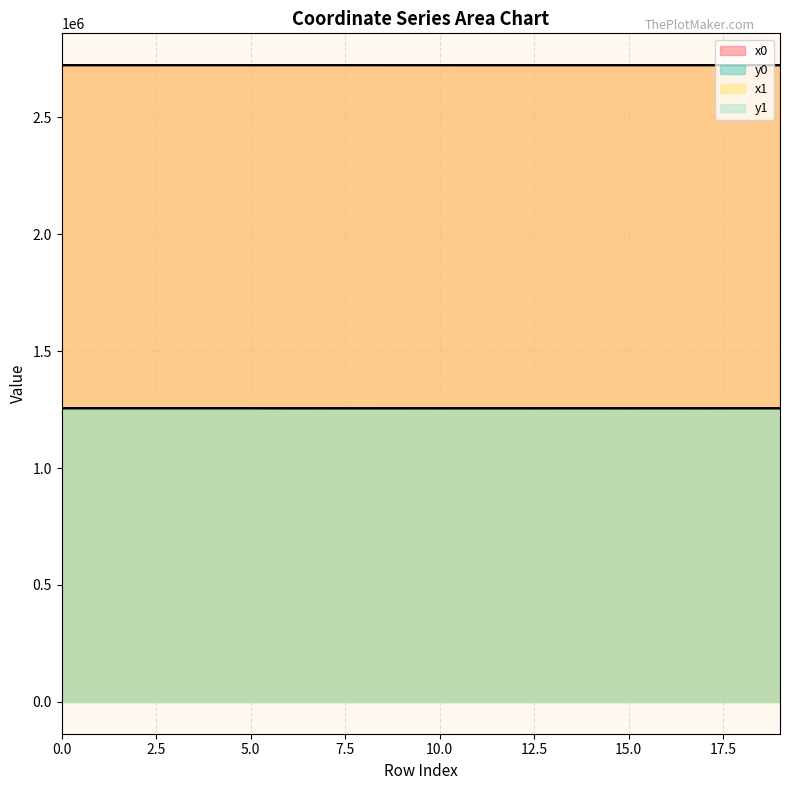

Reading right to left, list all the values displayed in this chart.

x0: 2723235.7	2723235.7	2723225.6	2723235.7	2723245.8	2723238.6	2723244.9	2723244.9	2723244.9	2723300.3	2723299.4	2723326.5	2723328.6	2723326.5	2723293.3	2723292.0	2723274.5	2723267.4	2723267.8	2723267.8
y0: 1255833.1	1255833.1	1255779.2	1255833.1	1255790.0	1255821.7	1255794.2	1255794.2	1255794.2	1255793.3	1255783.7	1255762.0	1255793.6	1255762.0	1255878.5	1255897.5	1255950.9	1255951.8	1255979.7	1255979.7
x1: 2723225.3	2723232.2	2723226.9	2723238.6	2723234.5	2723239.8	2723245.8	2723243.7	2723274.6	2723296.1	2723300.3	2723328.6	2723318.2	2723328.6	2723292.0	2723310.0	2723310.0	2723274.5	2723268.8	2723307.5
y1: 1255831.6	1255846.2	1255780.5	1255821.7	1255786.7	1255816.7	1255790.0	1255799.3	1255797.1	1255795.6	1255793.3	1255657.0	1255795.3	1255793.6	1255897.5	1255946.8	1255946.8	1255950.9	1255965.6	1255983.3